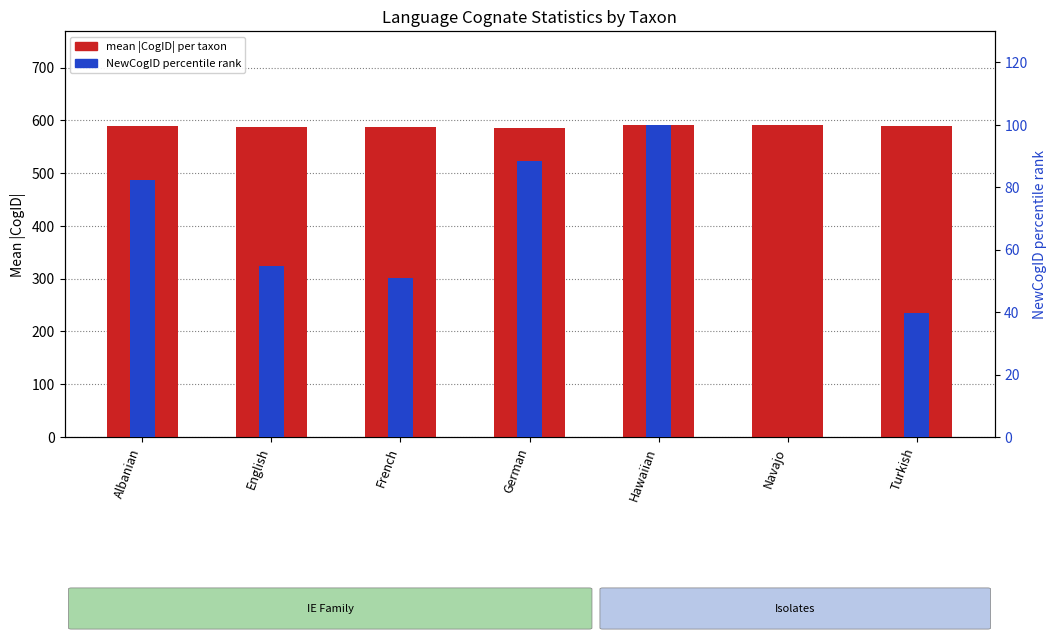

Are the bars grouped side by side (vs. stacked)?

Yes